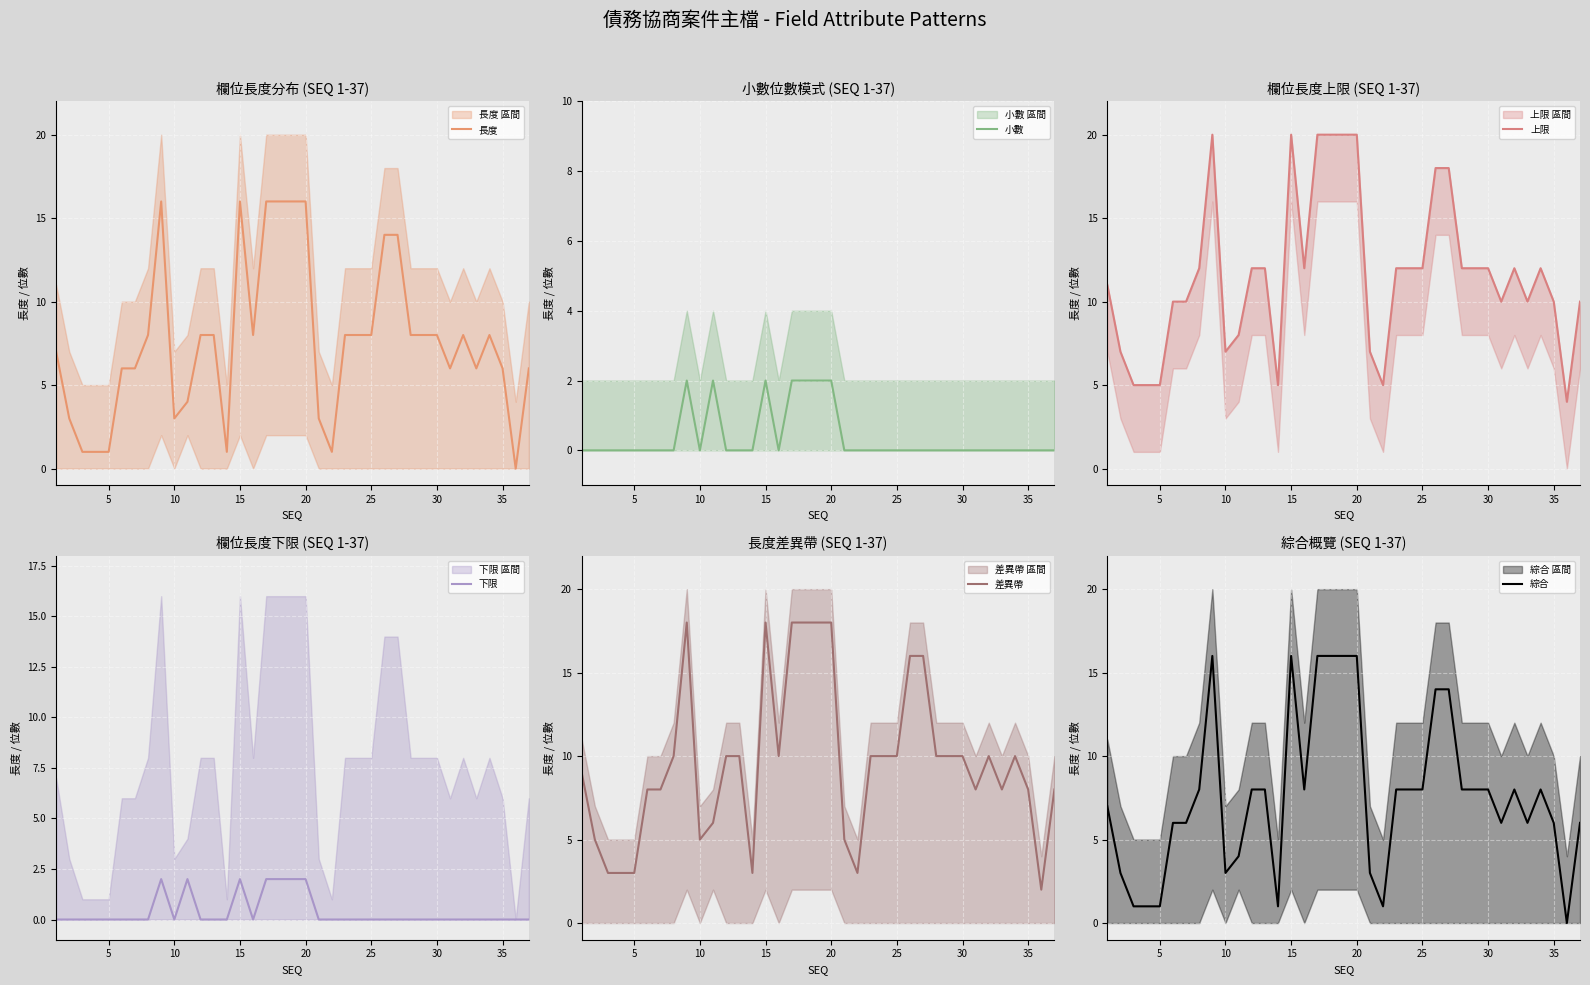

Which series has the widest spread of values?

長度